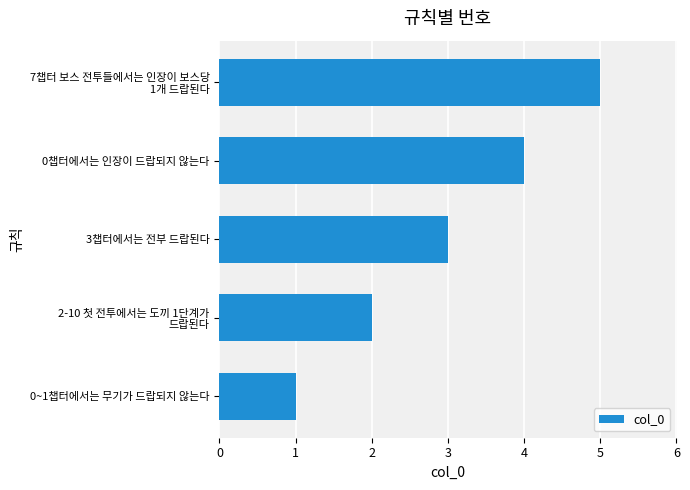

How many data points are less than 3?

2